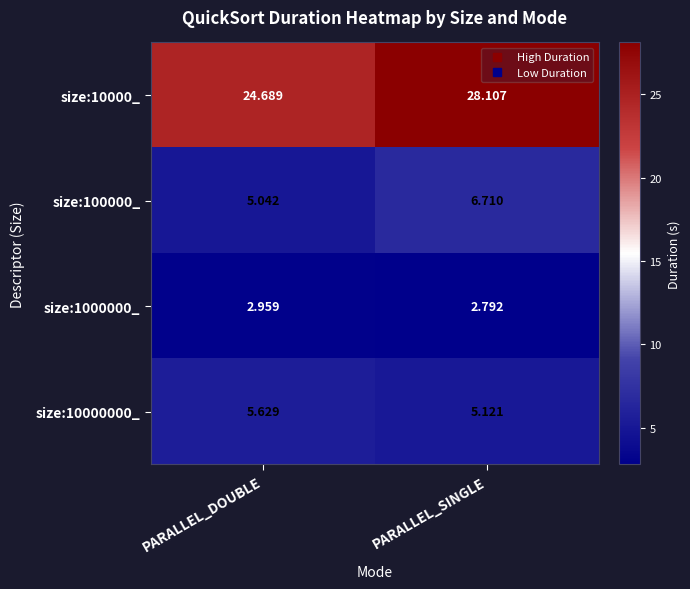

At which category is the sum across all series the highest?

PARALLEL_SINGLE